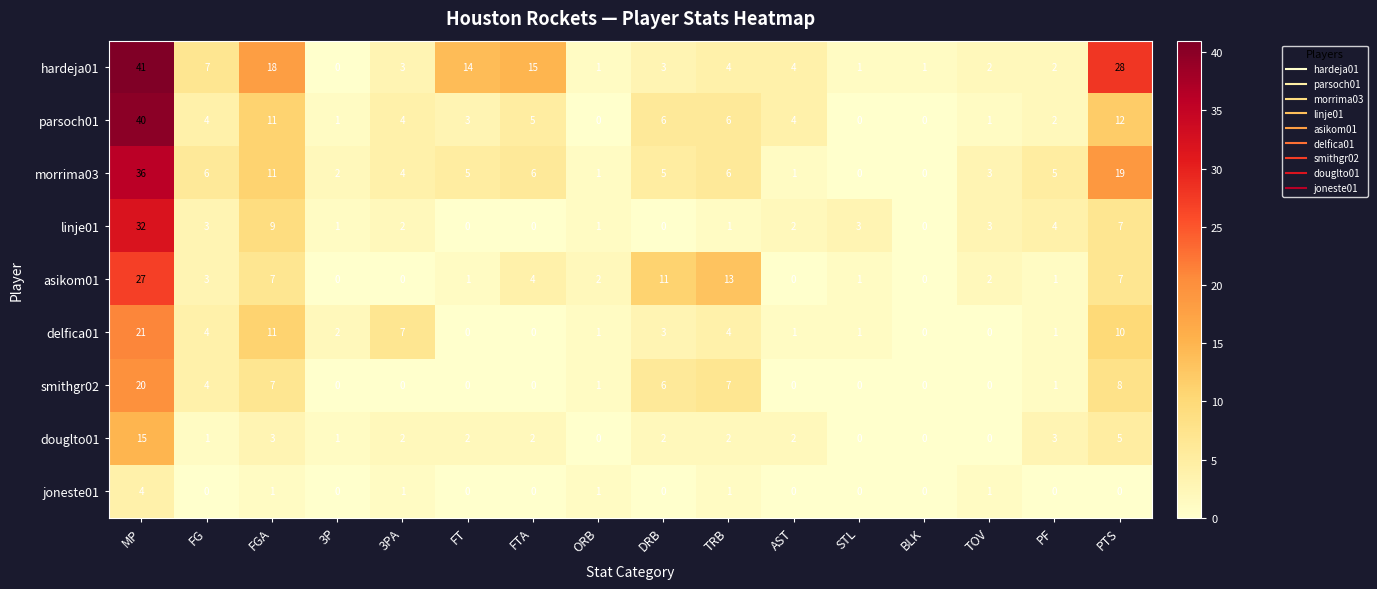

What is the sum of all hardeja01 values?

144